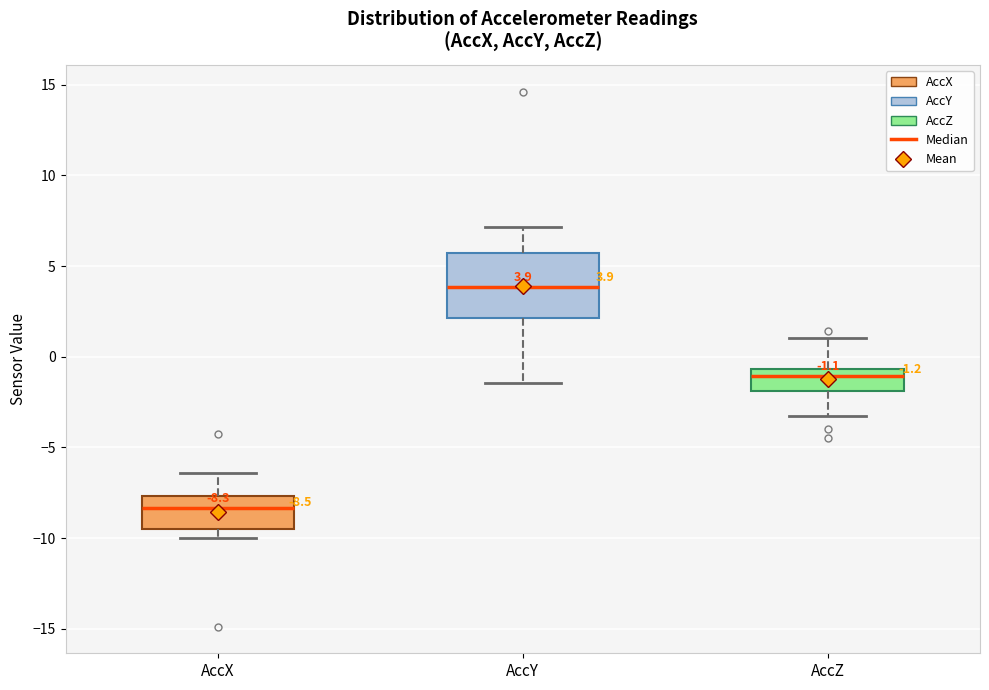

Which box has the lowest median line?

AccX